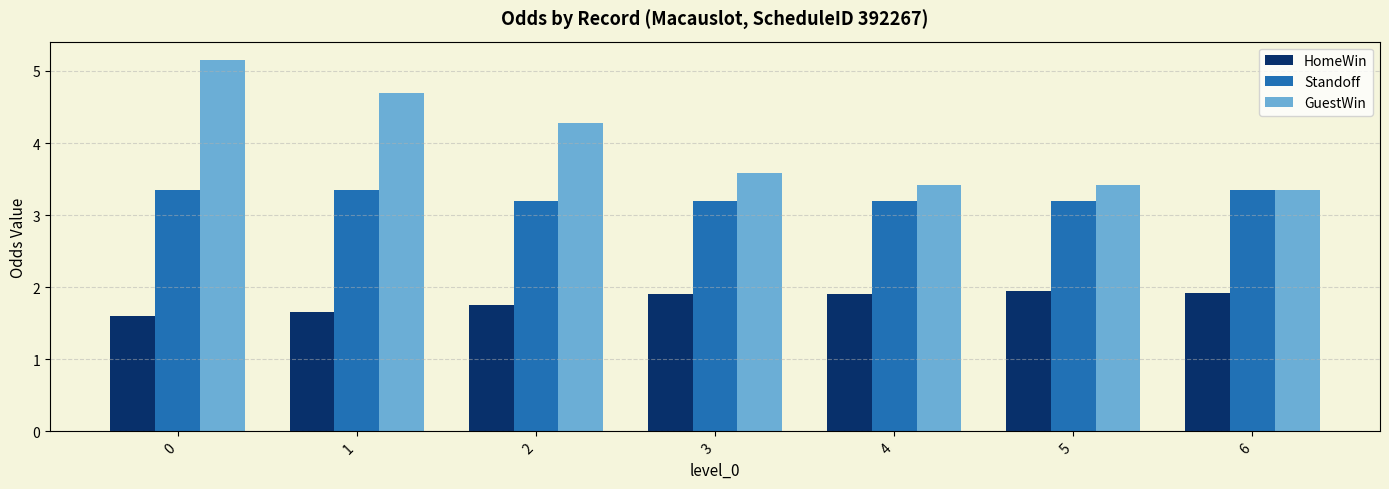

Is the value of HomeWin at 6 greater than the value of Standoff at 4?

No